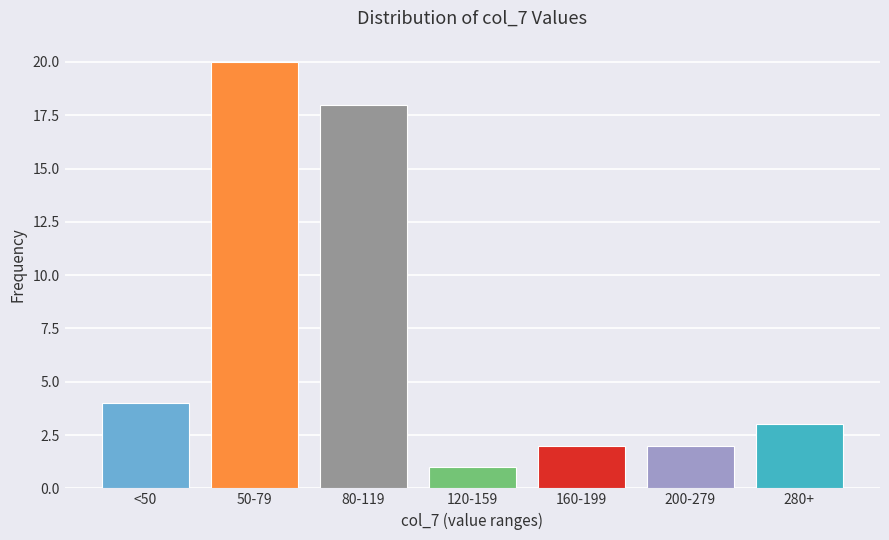

Reading right to left, transcribe all the data shown in this chart.

3	2	2	1	18	20	4